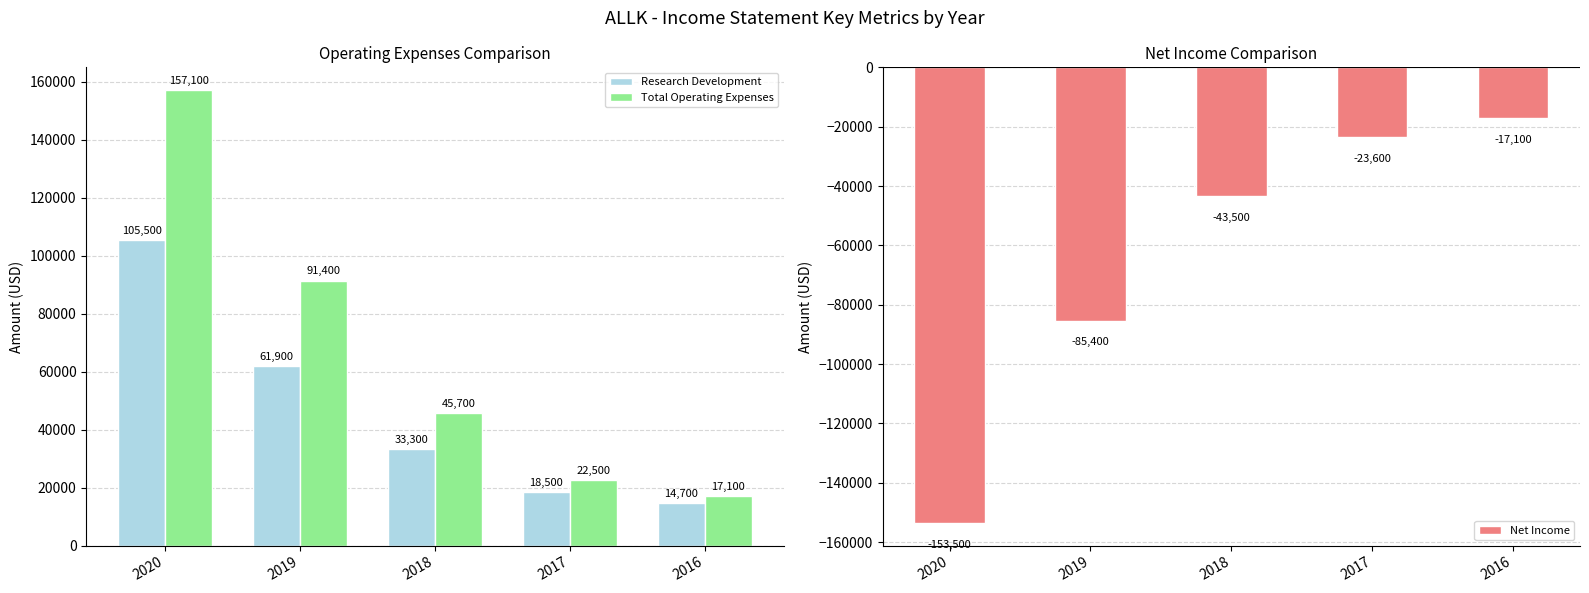

What is the lowest value of the Total Operating Expenses series?

17100